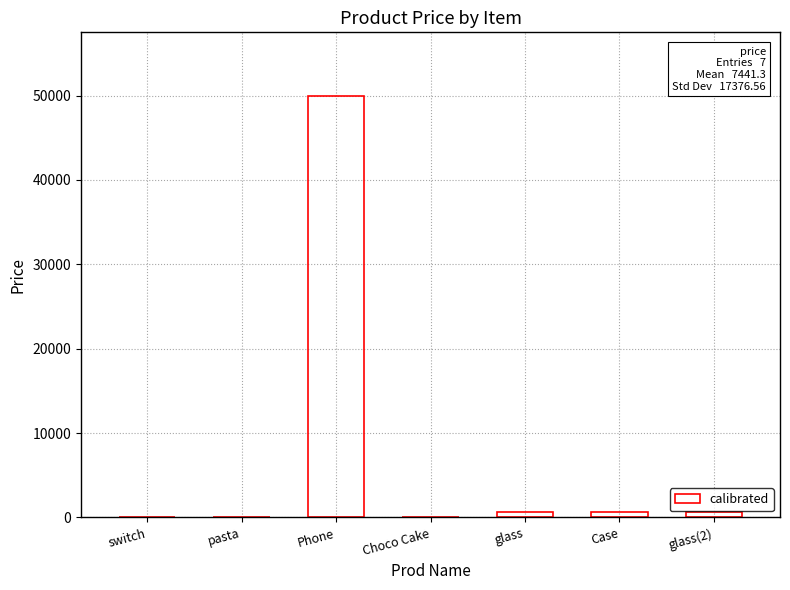

What is the maximum value shown in the chart?

50000